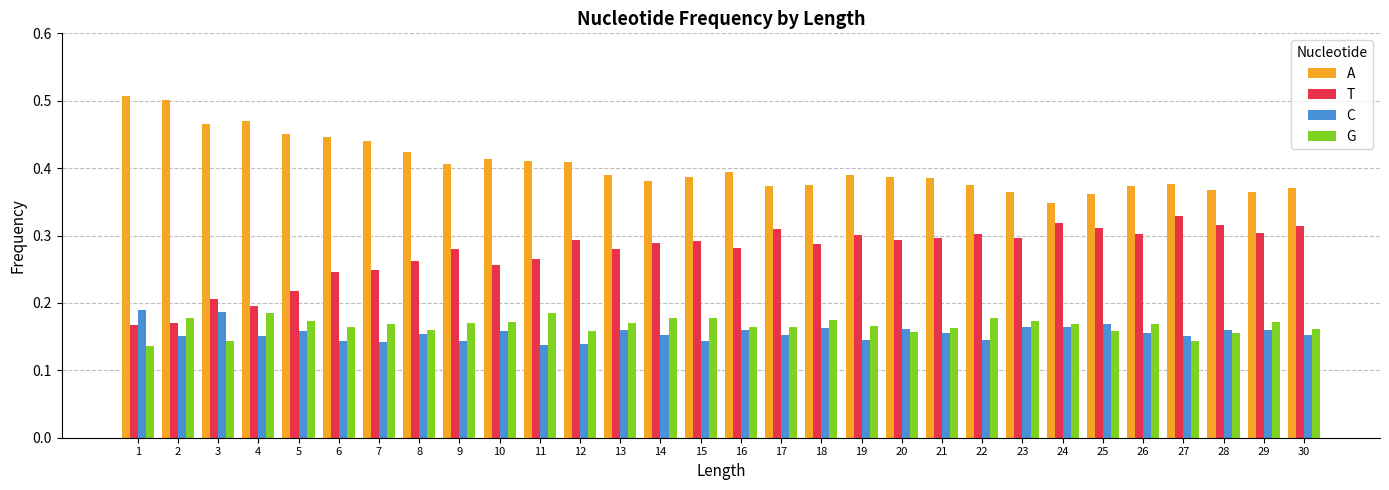

What is the sum of all C values?

4.7